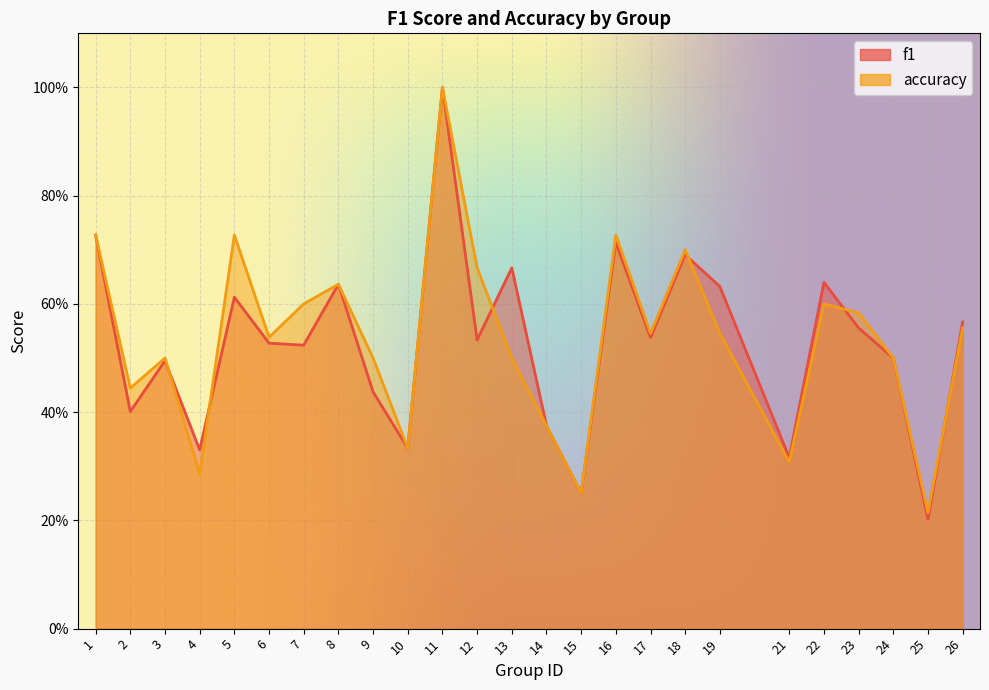

Between 1 and 25, which series saw the biggest shift?

f1